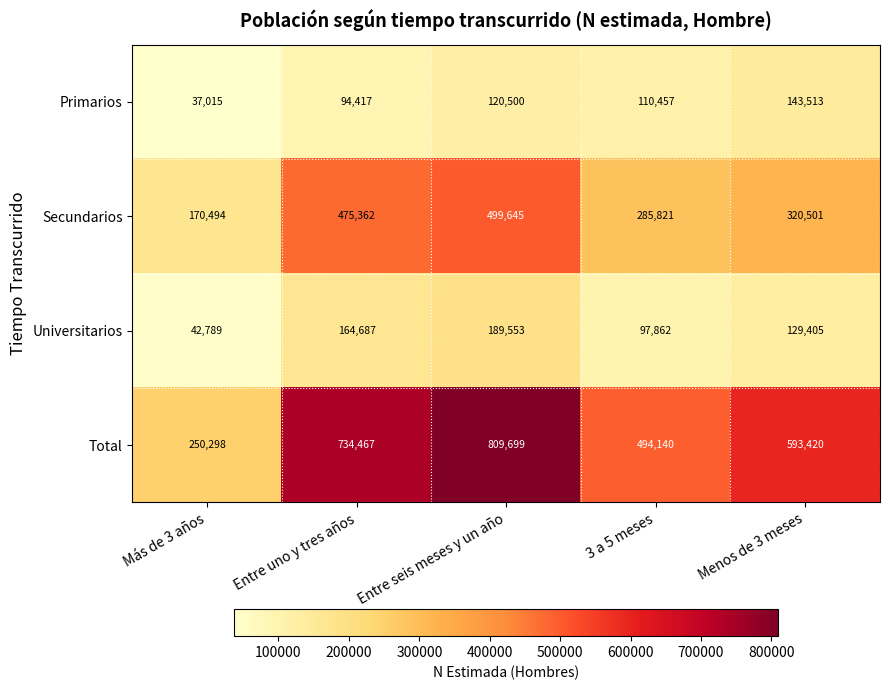

Which series has the largest total across all categories?

Total